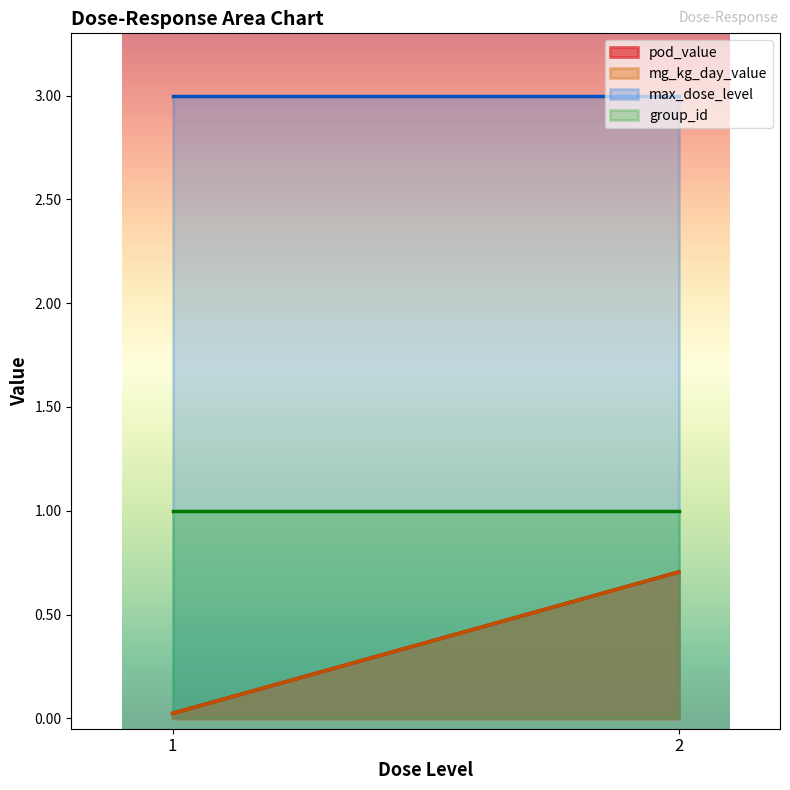

Is the value of mg_kg_day_value at 2 greater than the value of max_dose_level at 2?

No